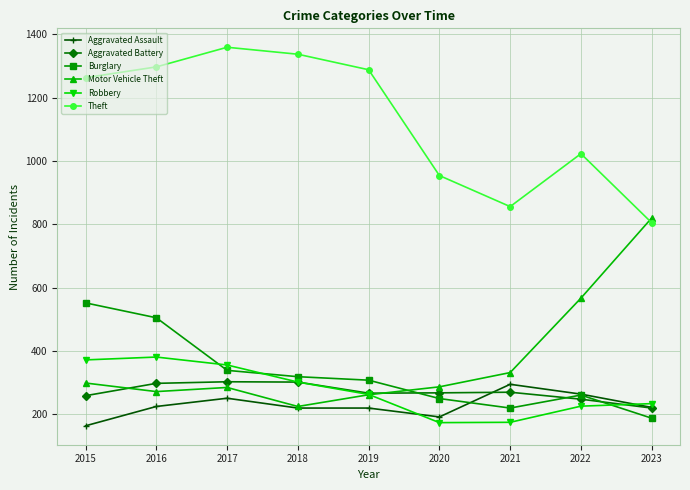

Which category has the highest value in the Aggravated Assault series?

2021